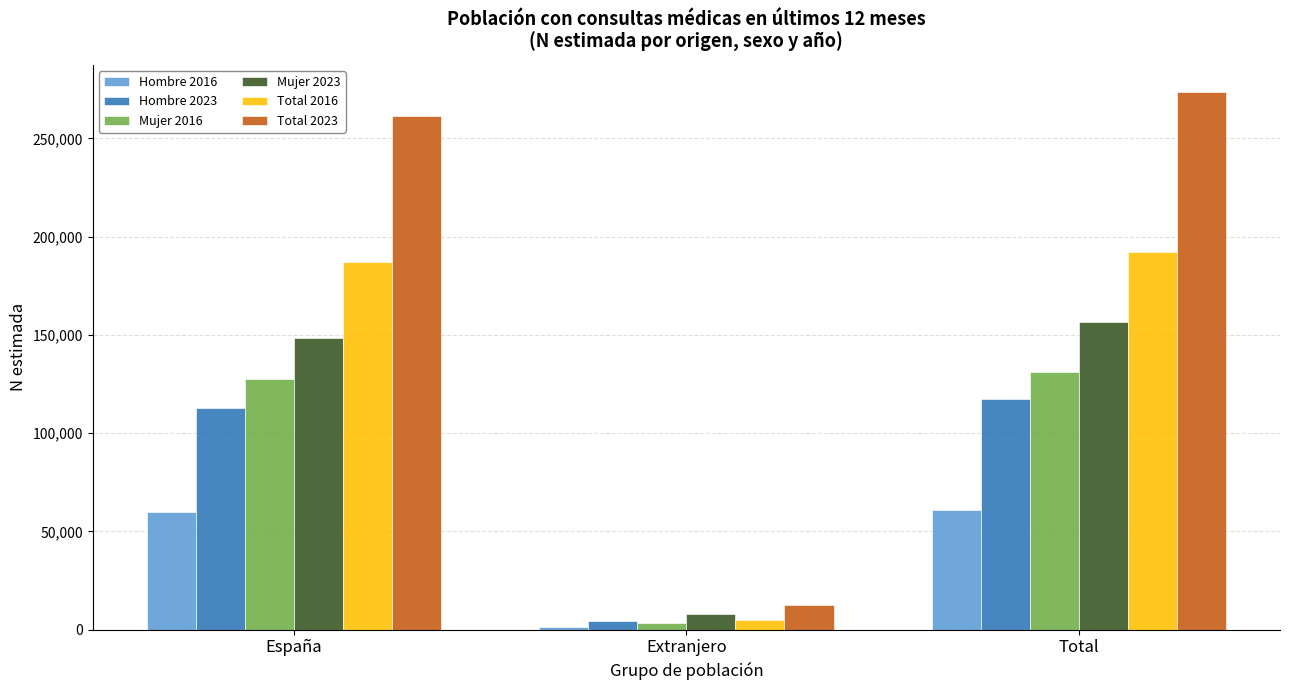

Is it true that Mujer 2023 equals 7919 at Extranjero?

True